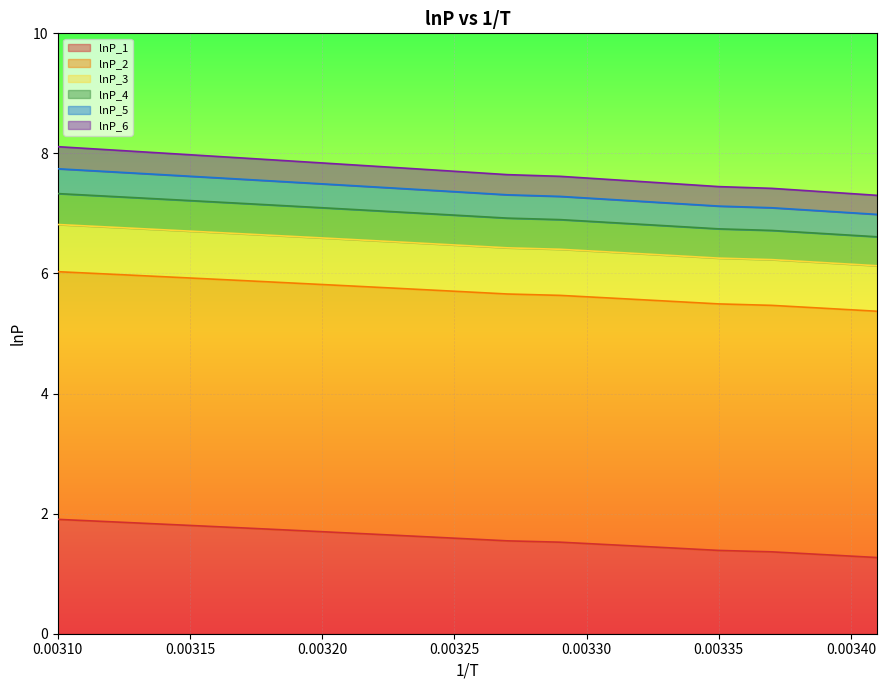

What is the minimum value for lnP_3?

6.1